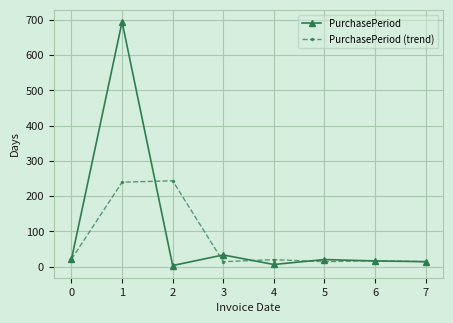

What is the value of the PurchasePeriod (trend) point at the 5th from the left?

19.7